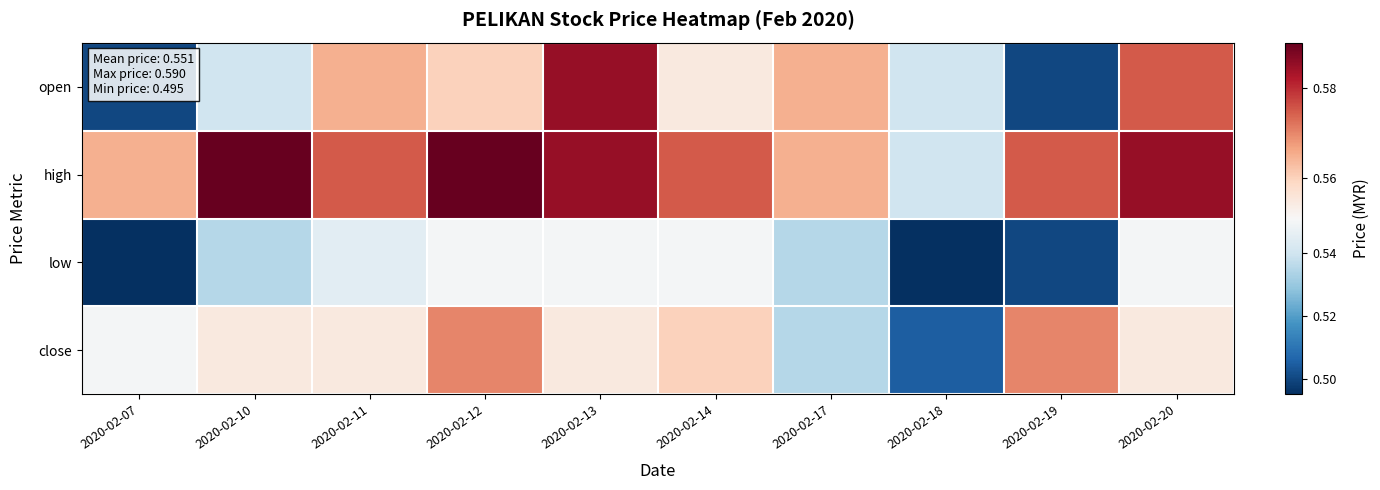

Reading left to right, extract all data points from this chart.

open: 2020-02-07=0.5	2020-02-10=0.5	2020-02-11=0.6	2020-02-12=0.6	2020-02-13=0.6	2020-02-14=0.6	2020-02-17=0.6	2020-02-18=0.5	2020-02-19=0.5	2020-02-20=0.6
high: 2020-02-07=0.6	2020-02-10=0.6	2020-02-11=0.6	2020-02-12=0.6	2020-02-13=0.6	2020-02-14=0.6	2020-02-17=0.6	2020-02-18=0.5	2020-02-19=0.6	2020-02-20=0.6
low: 2020-02-07=0.5	2020-02-10=0.5	2020-02-11=0.5	2020-02-12=0.6	2020-02-13=0.6	2020-02-14=0.6	2020-02-17=0.5	2020-02-18=0.5	2020-02-19=0.5	2020-02-20=0.6
close: 2020-02-07=0.6	2020-02-10=0.6	2020-02-11=0.6	2020-02-12=0.6	2020-02-13=0.6	2020-02-14=0.6	2020-02-17=0.5	2020-02-18=0.5	2020-02-19=0.6	2020-02-20=0.6